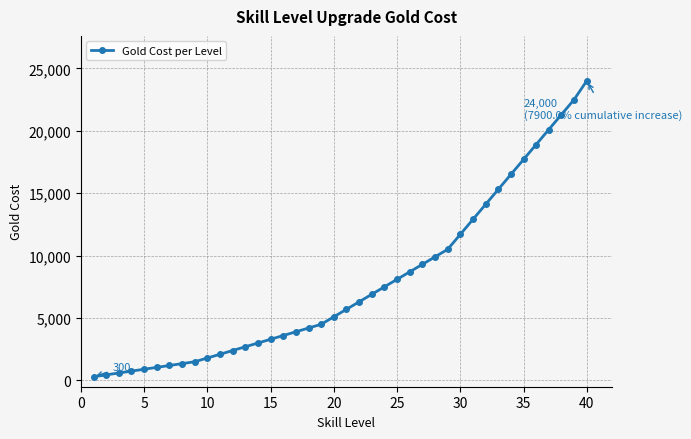

What is the greatest value displayed?

24000